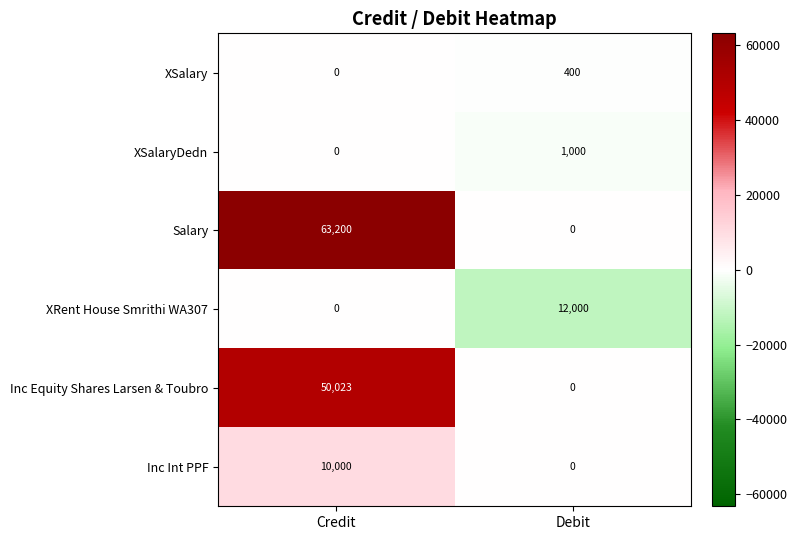

How many series are shown in this chart?

6